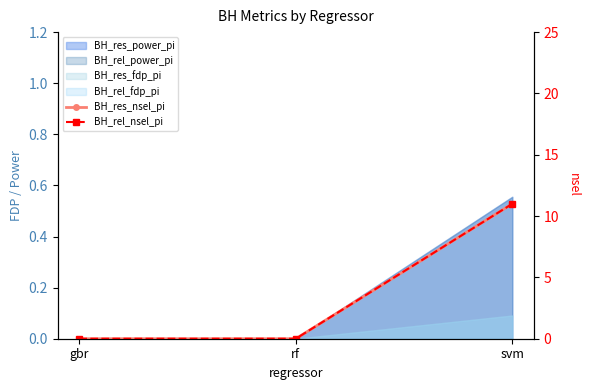

Which category has the highest value across all series?

svm